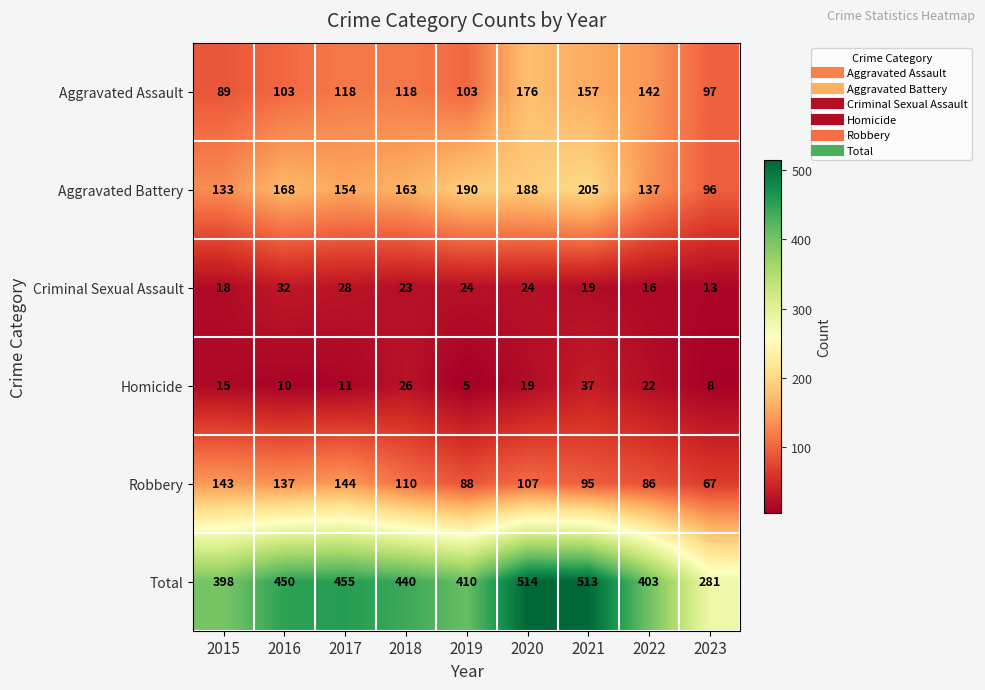

What is the average value of the Homicide series?

17